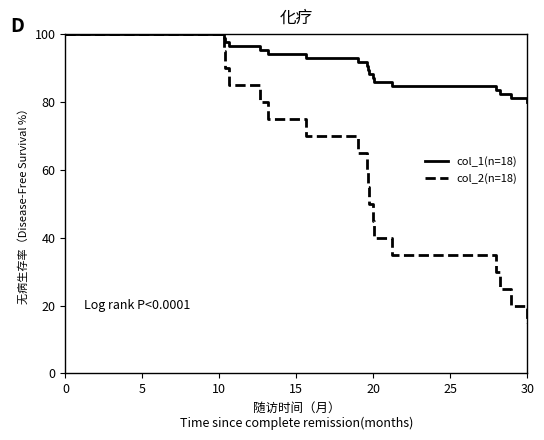

At how many categories does at least one series exceed 58?

18